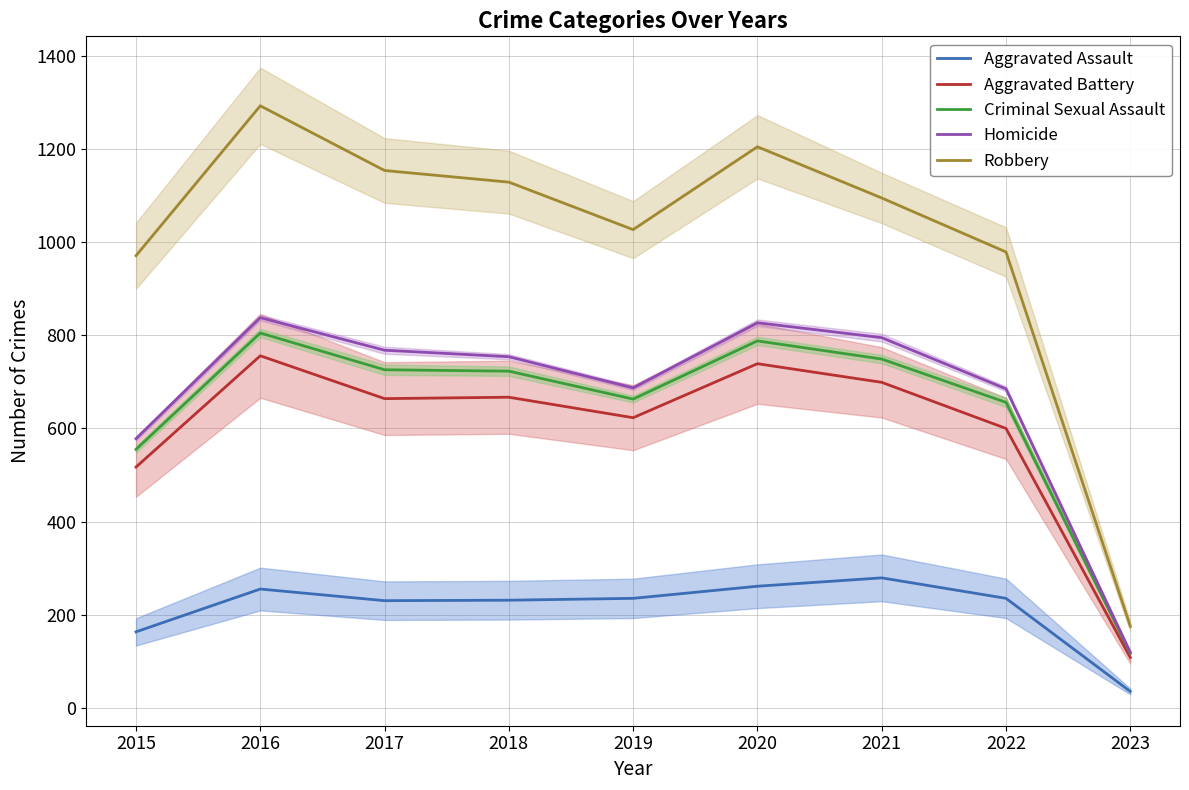

Reading left to right, extract all data points from this chart.

Aggravated Assault: 163	255	230	231	235	261	279	235	35
Aggravated Battery: 517	756	664	667	623	739	699	600	108
Criminal Sexual Assault: 555	805	726	723	663	788	749	656	117
Homicide: 578	838	768	754	687	827	795	685	119
Robbery: 971	1293	1154	1129	1027	1205	1095	979	175